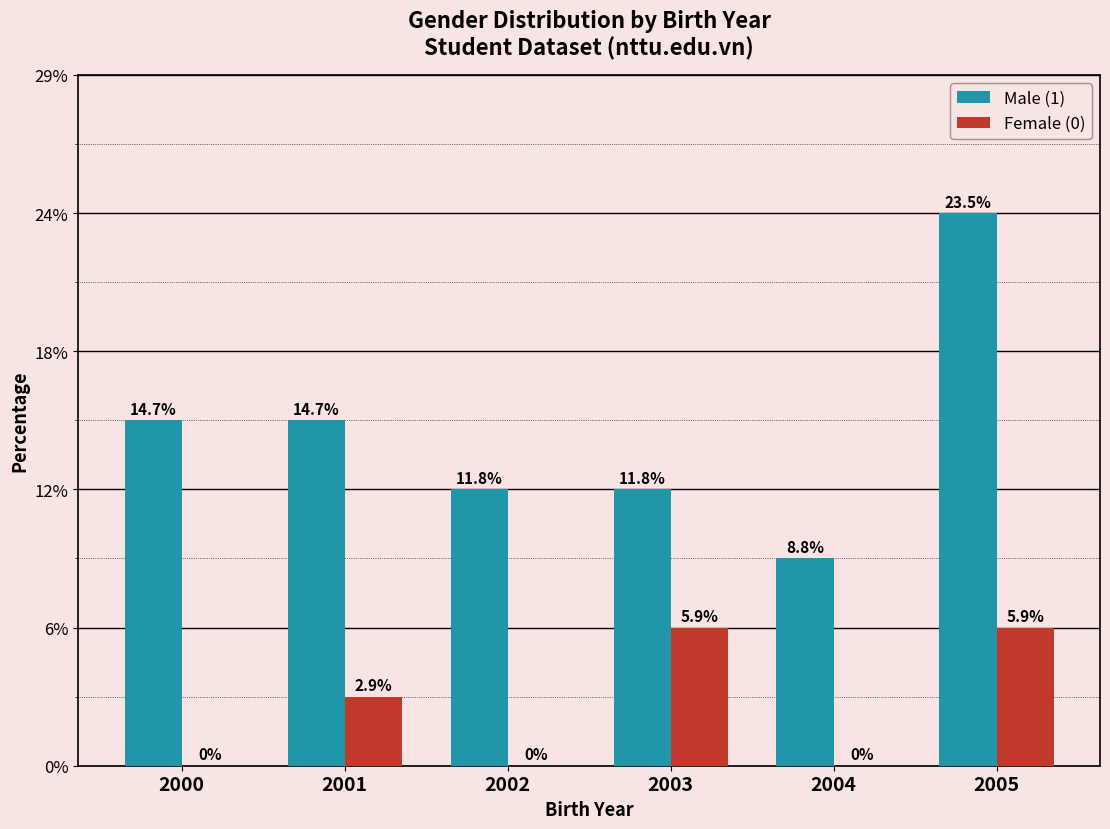

Is it true that Female (0) equals 1 at 2000?

False